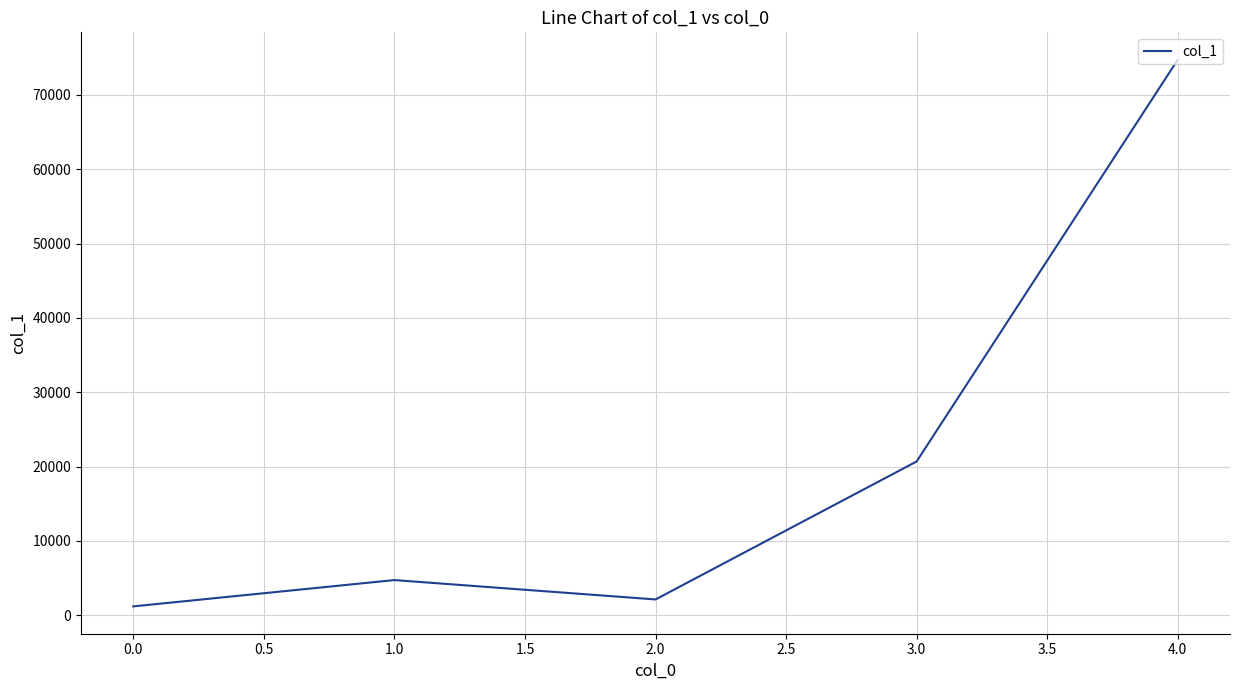

How many interior local peaks (higher than both neighbors) does the data have?

1